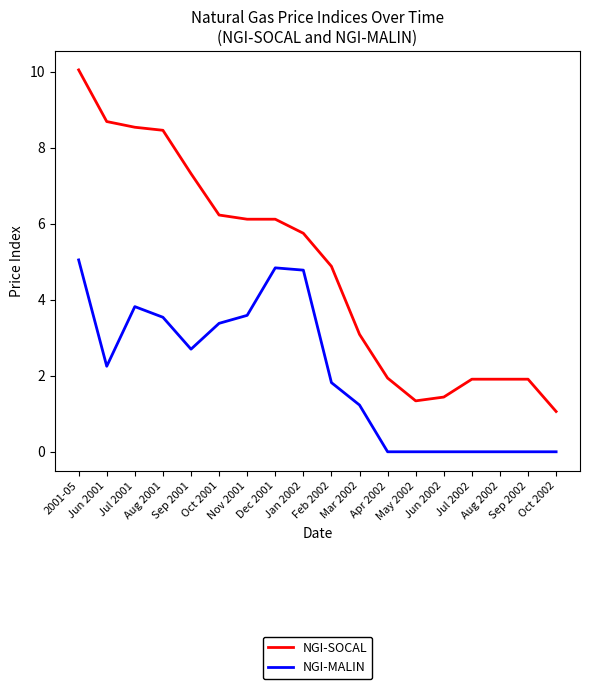

At Apr 2002, list the series in order from largest to smallest.

NGI-SOCAL, NGI-MALIN